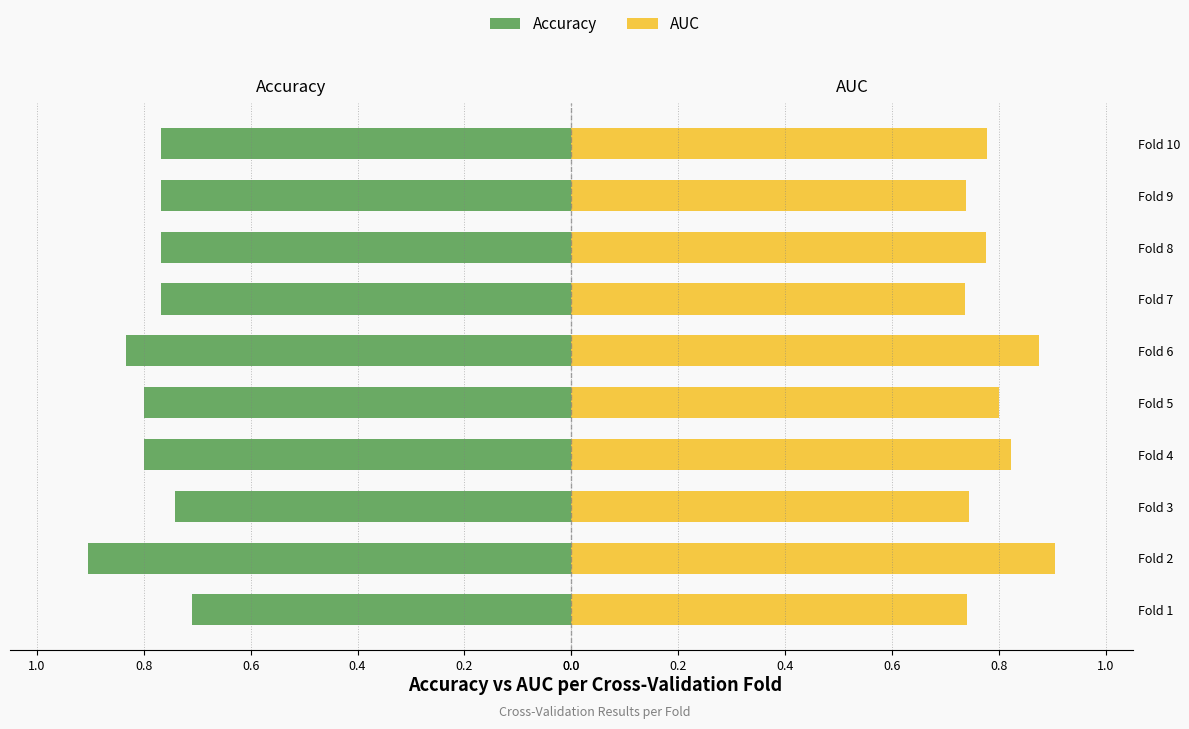

What is the difference between the AUC values at Fold 6 and Fold 3?

0.1